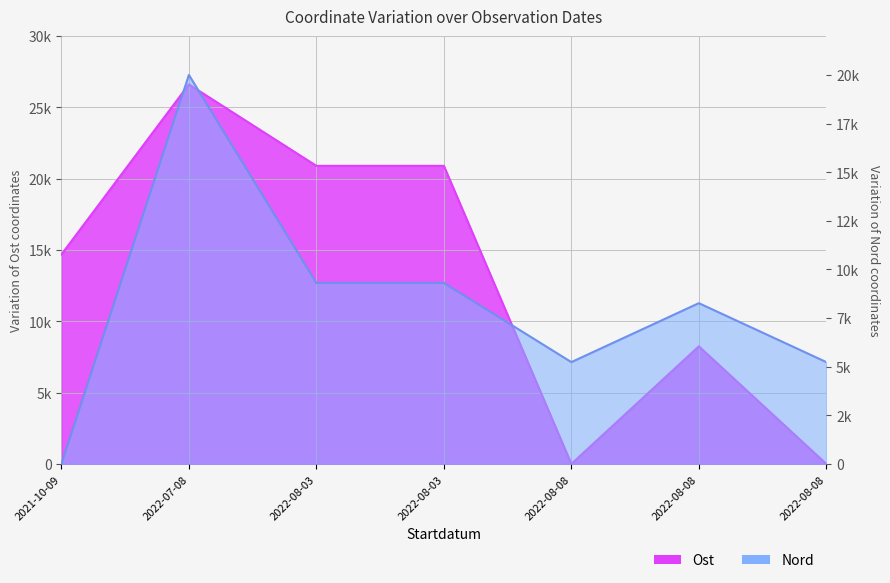

Which series has the widest spread of values?

Ost